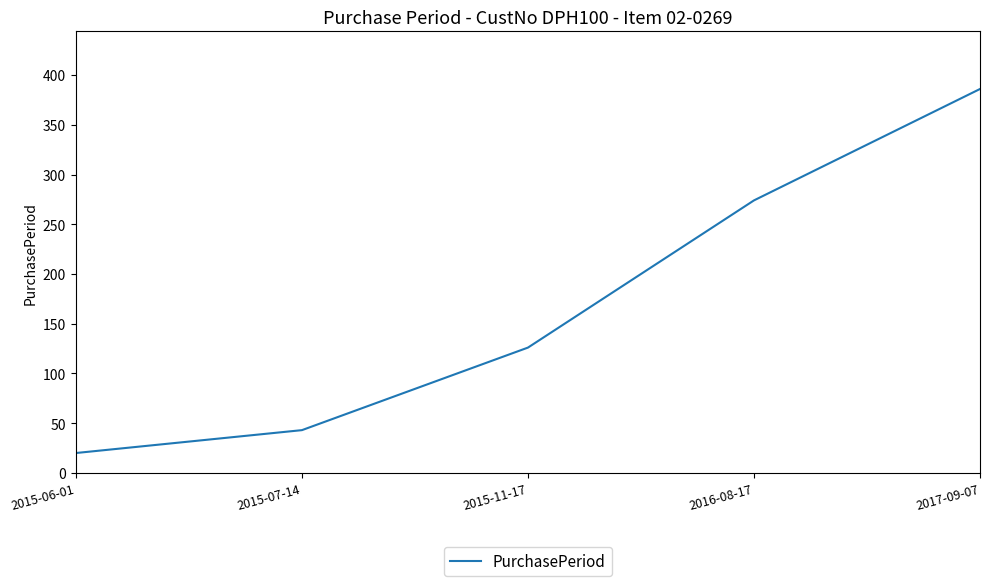

Where is the data nearest to the value 203?

2016-08-17